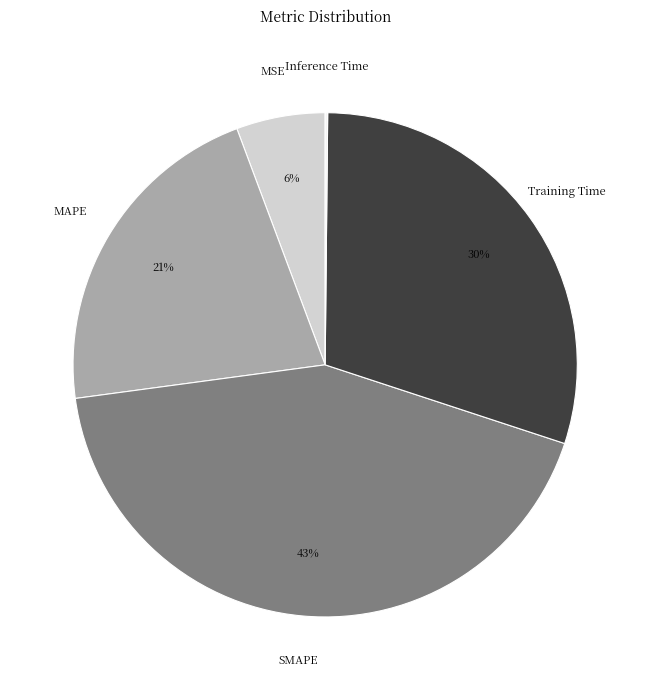

Which slice is the largest?

SMAPE